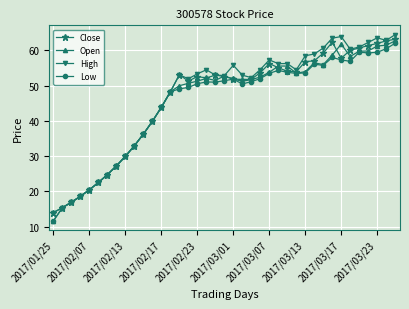

What is the maximum value shown in the chart?

64.5